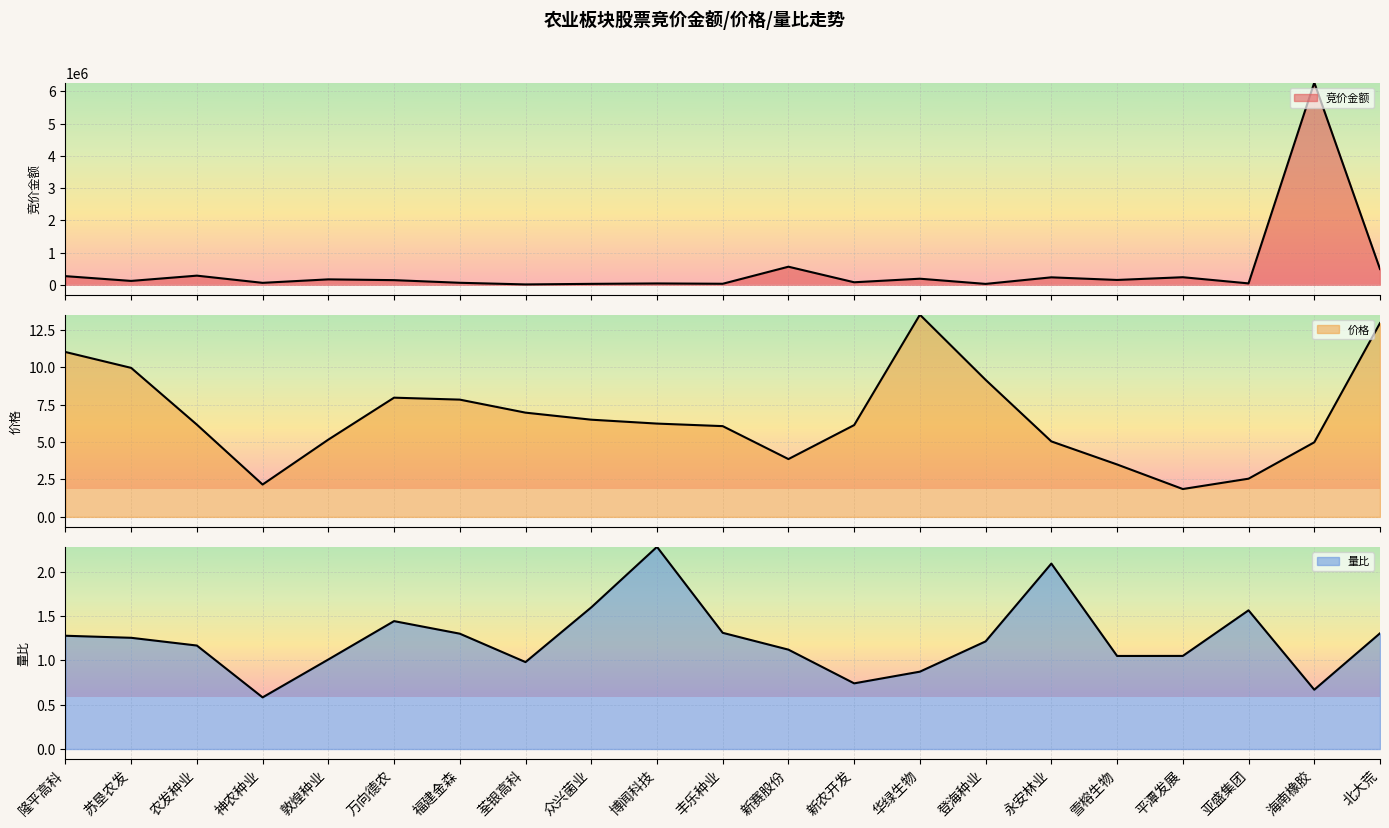

True or false: 量比 has a value of 0.7 at 新农开发.

True